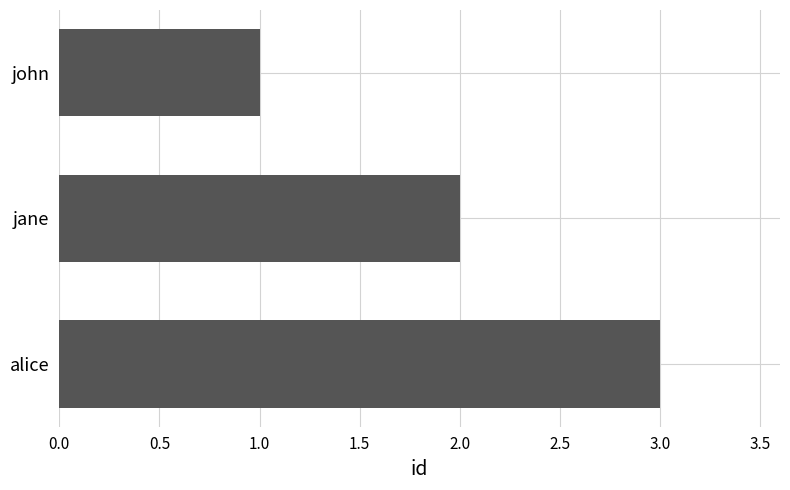

What is the greatest value displayed?

3